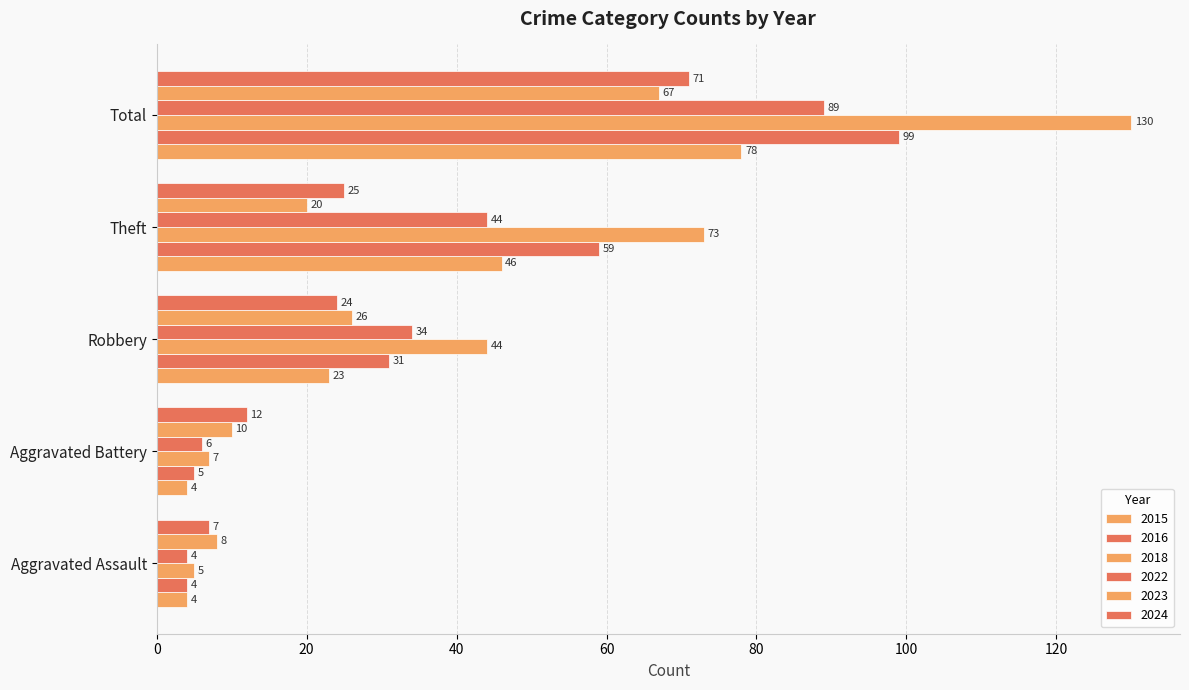

How many data points in 2015 are less than 23?

2